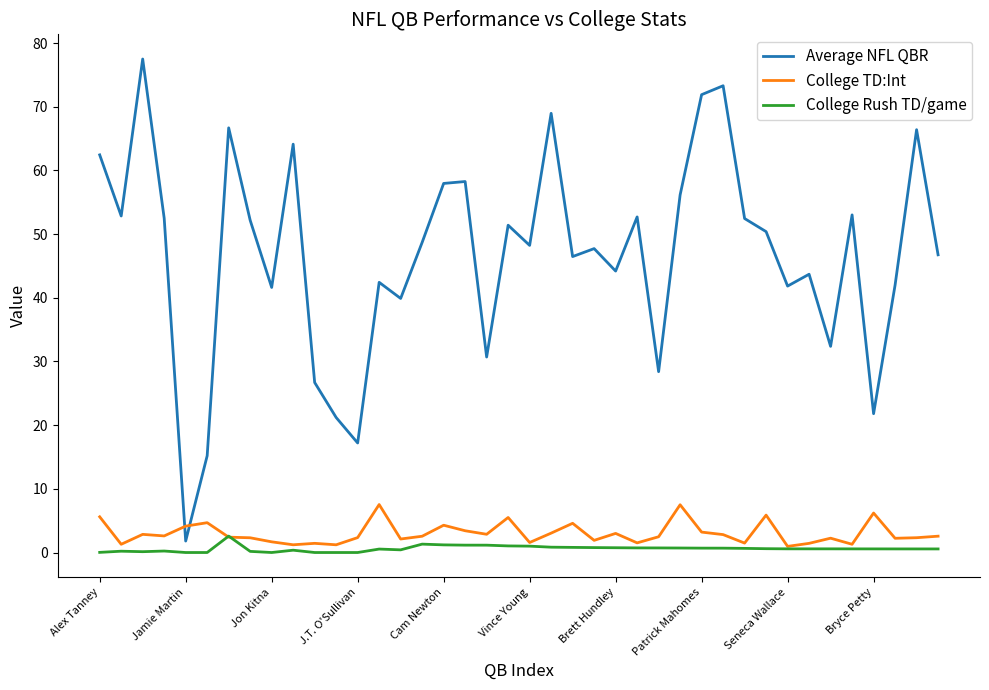

Which series has the largest total across all categories?

Average NFL QBR